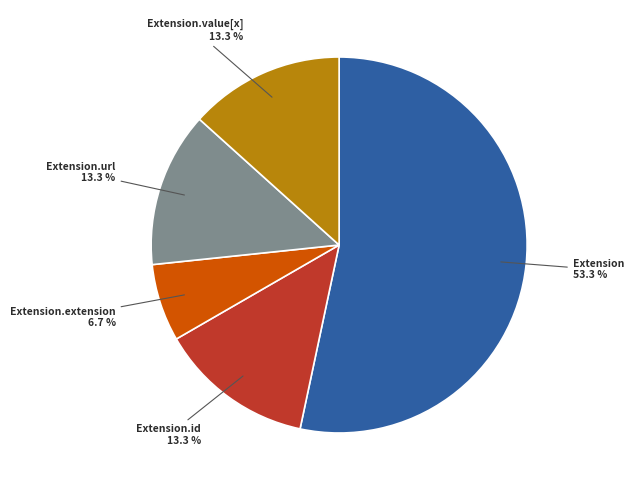

How many segments does this pie chart have?

5